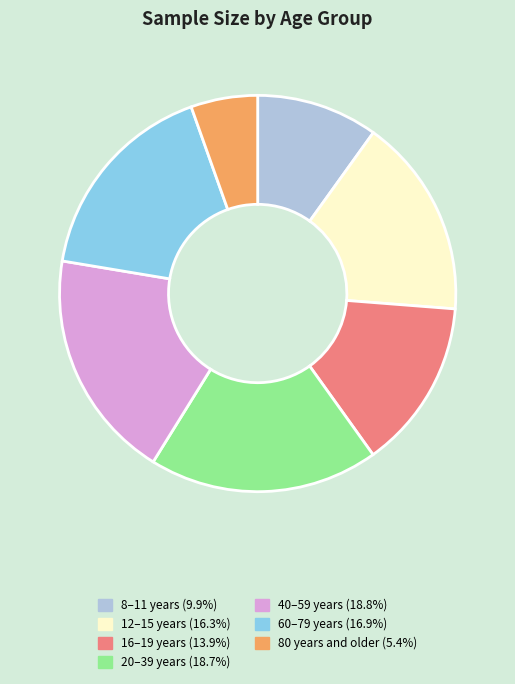

Combined, do 80 years and older (5.4%) and 60–79 years (16.9%) account for over 50%?

No